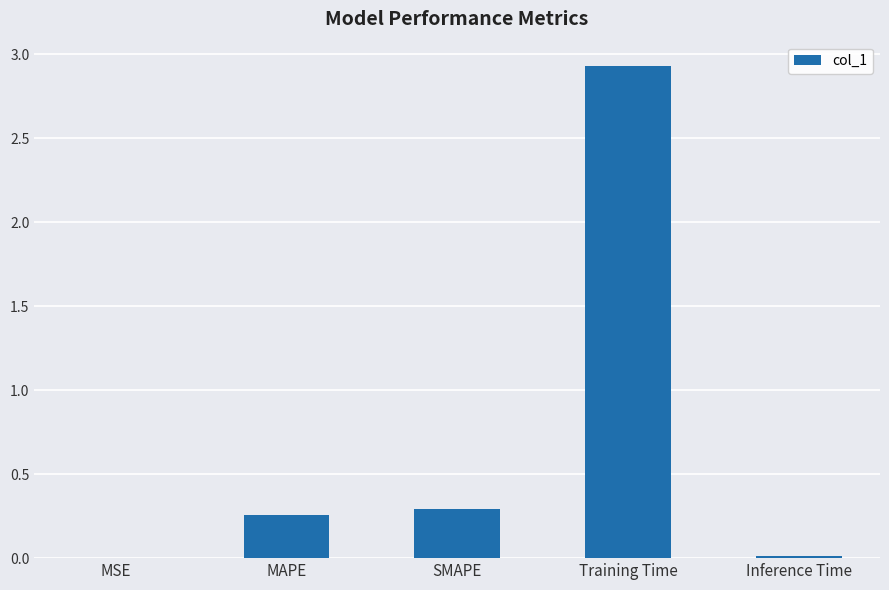

Which label corresponds to the largest value in the chart?

Training Time